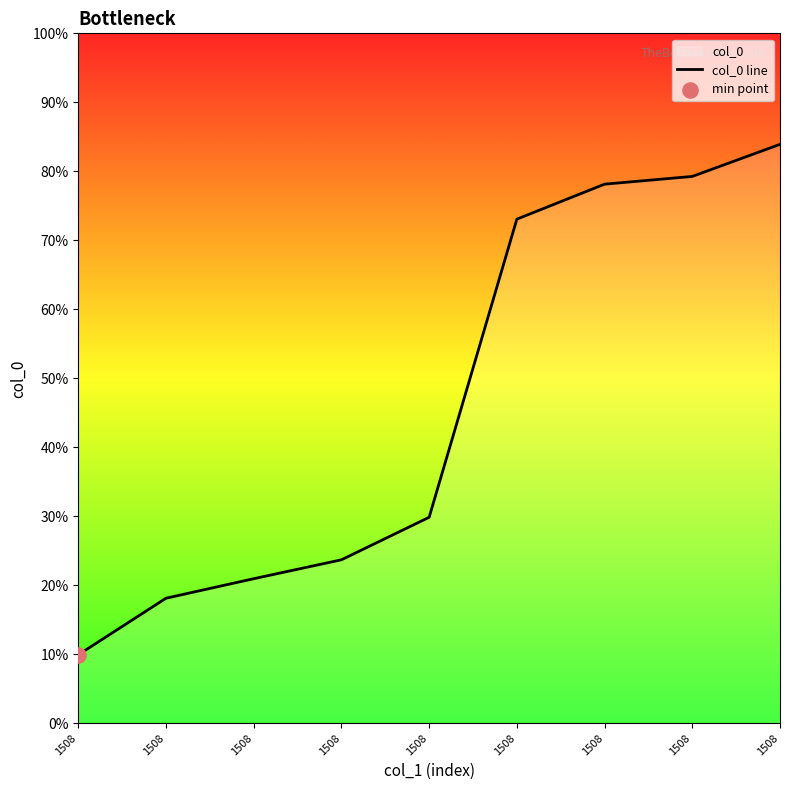

What is the change in value from 1508 to 1508?

+0.7